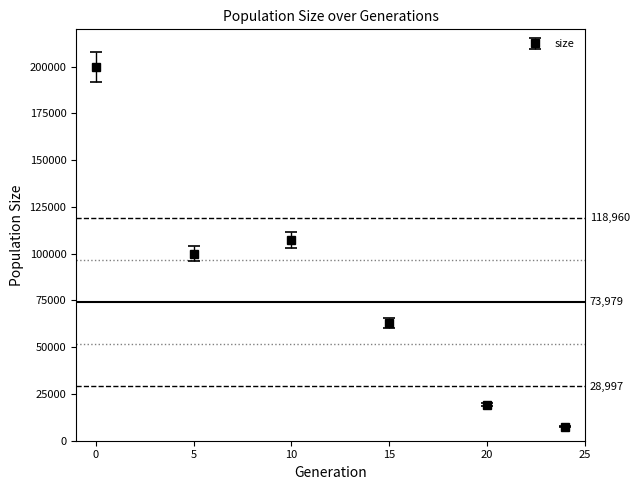

What is the value of the 4th point from the left?

62992